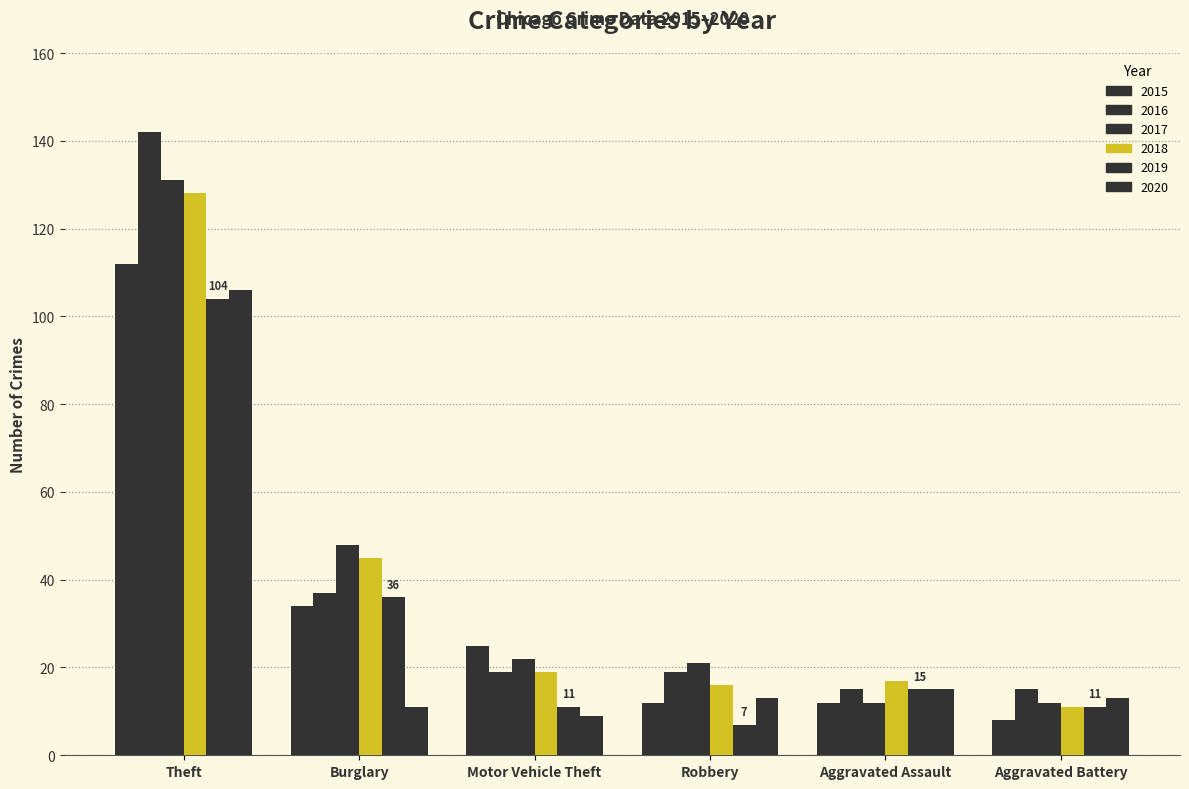

The 2020 series shows 106 at Theft. True or false?

True